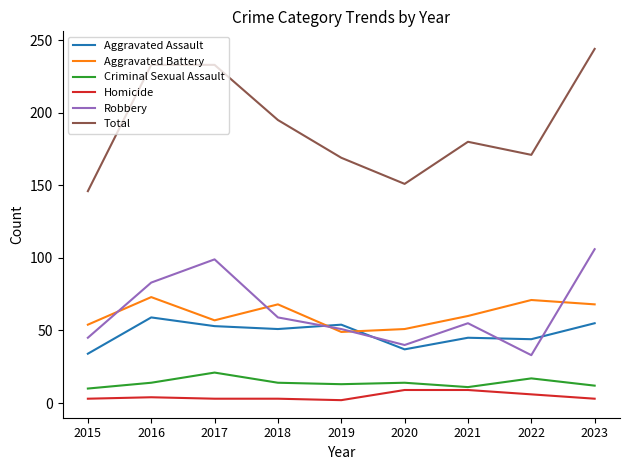

Between 2018 and 2023, which series saw the biggest shift?

Total